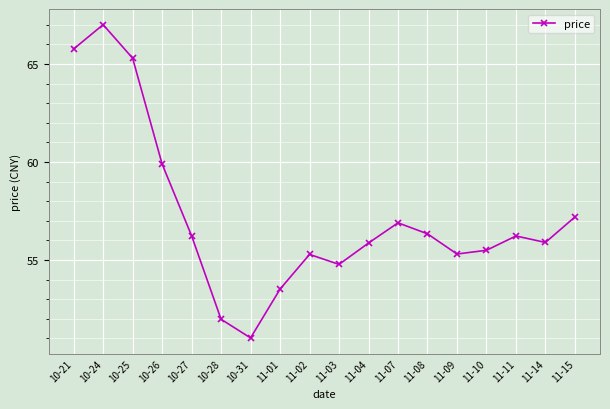

The value at 11-15 is 57.2. True or false?

True